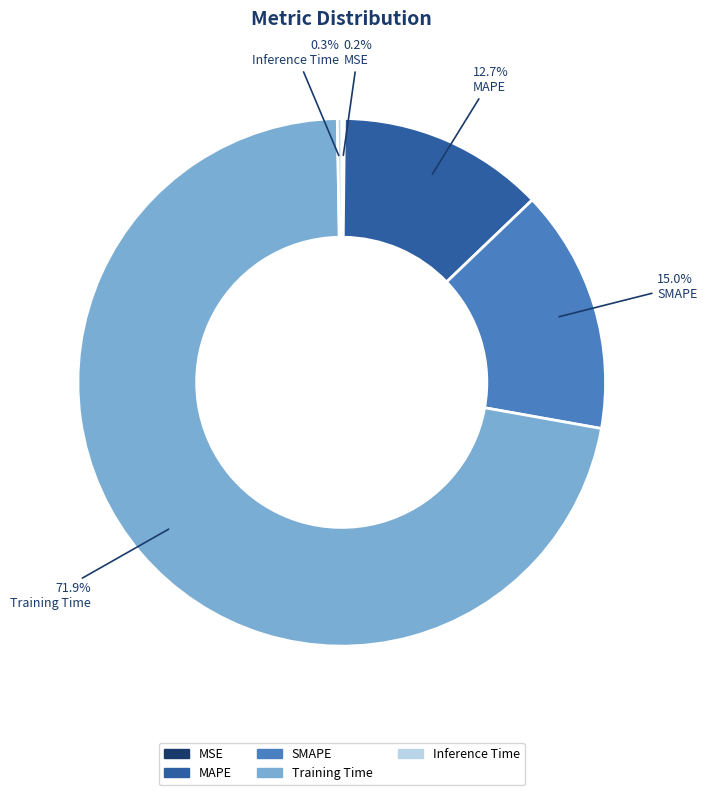

Which category has the biggest portion of the pie?

Training Time